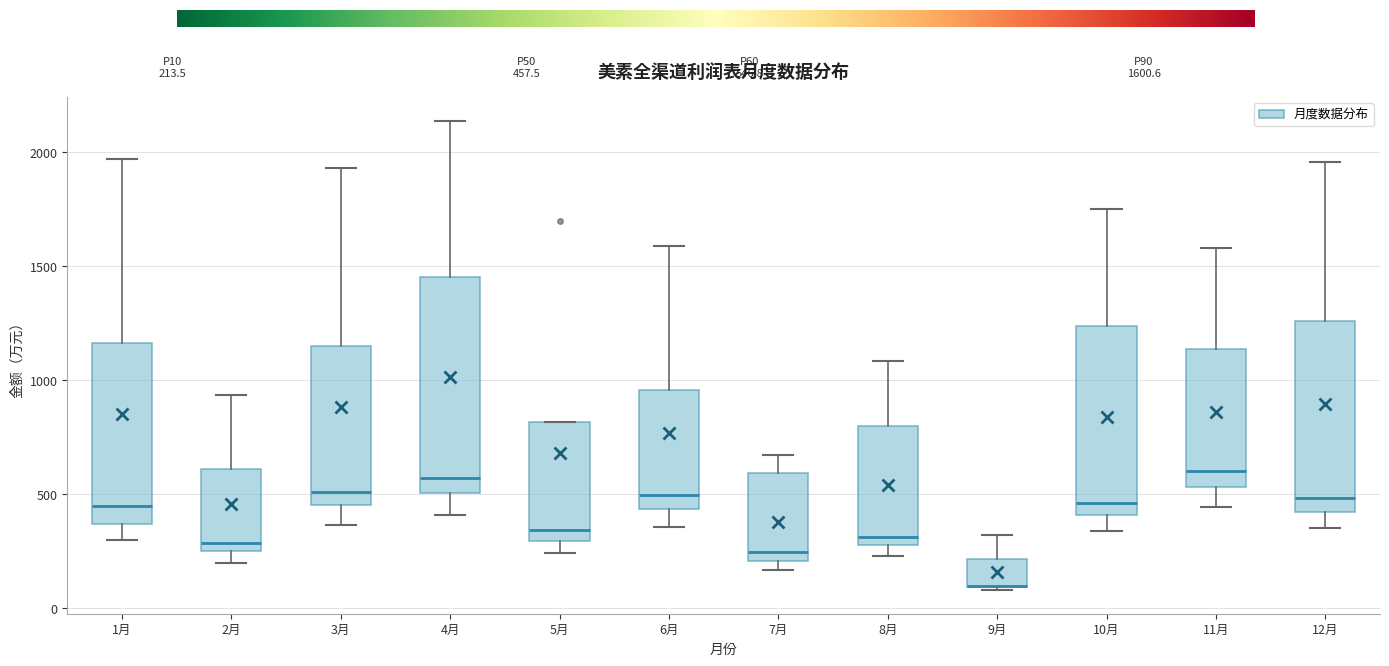

Comparing the boxes themselves (not the whiskers), which one is the tallest?

4月